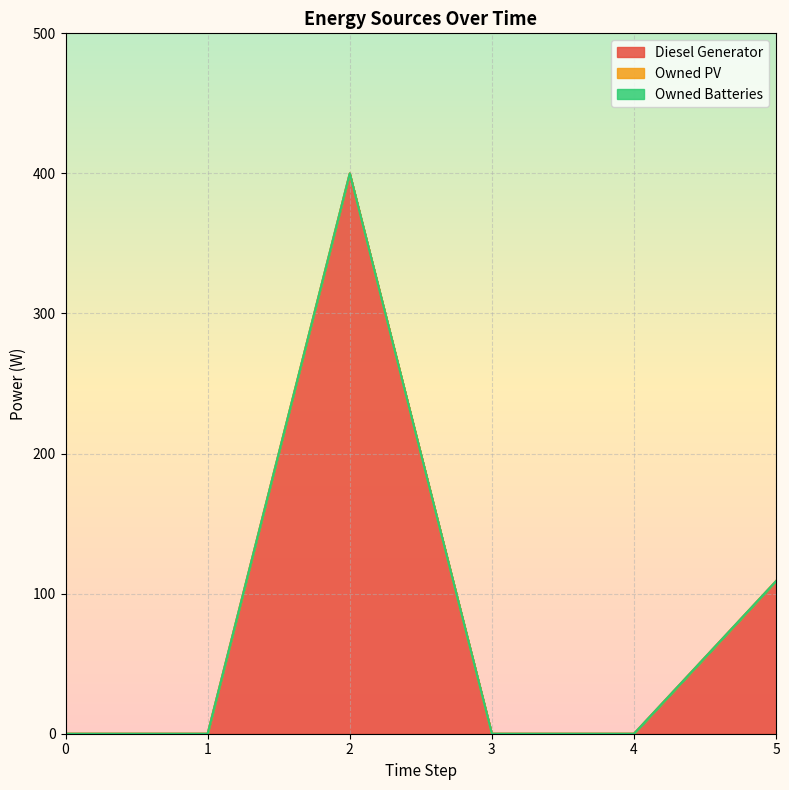

Reading right to left, transcribe all the data shown in this chart.

Diesel Generator: 109	0	0	400	0	0
Owned PV: 0	0	0	0	0	0
Owned Batteries: 0	0	0	0	0	0